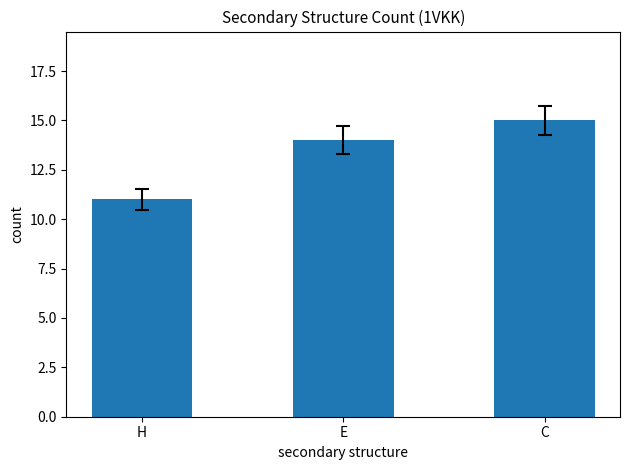

Reading left to right, list all the values displayed in this chart.

11	14	15